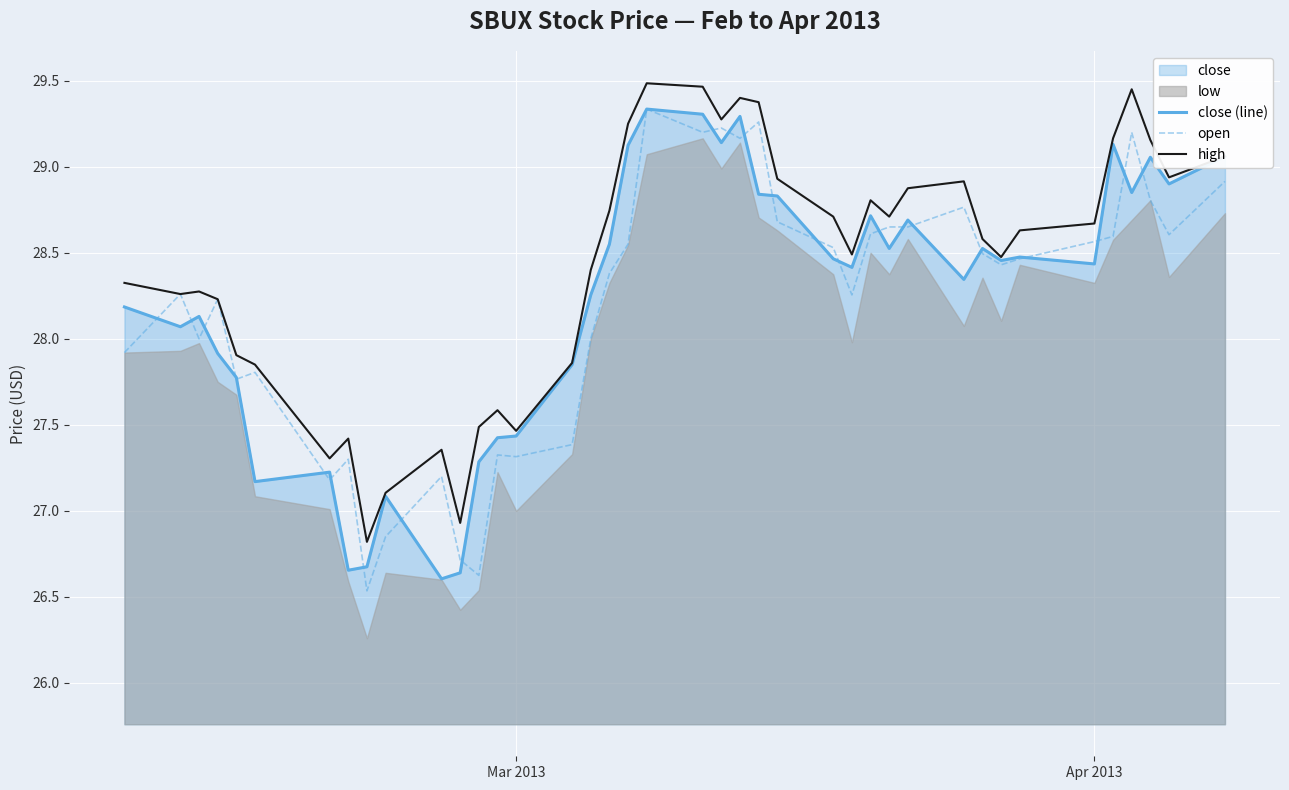

What is the lowest value of the high series?

26.8